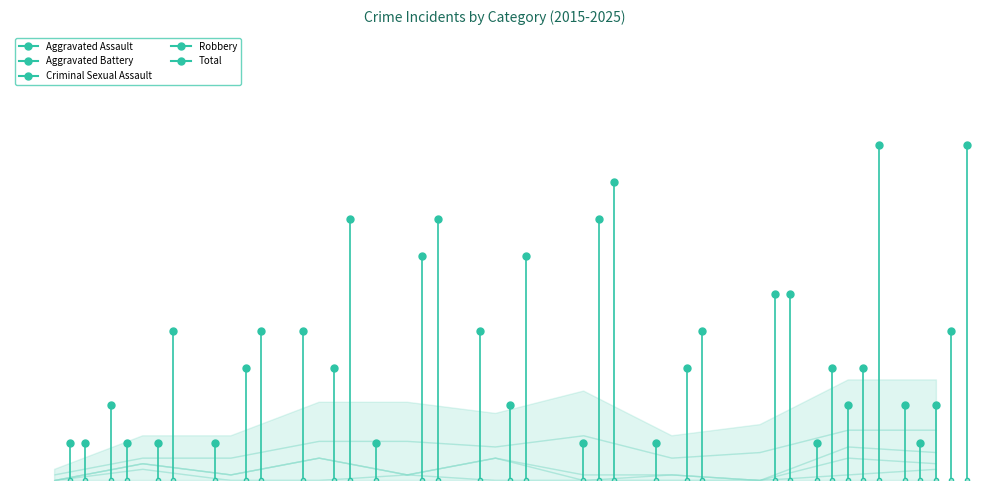

At which category does Robbery reach its first local valley?

2020